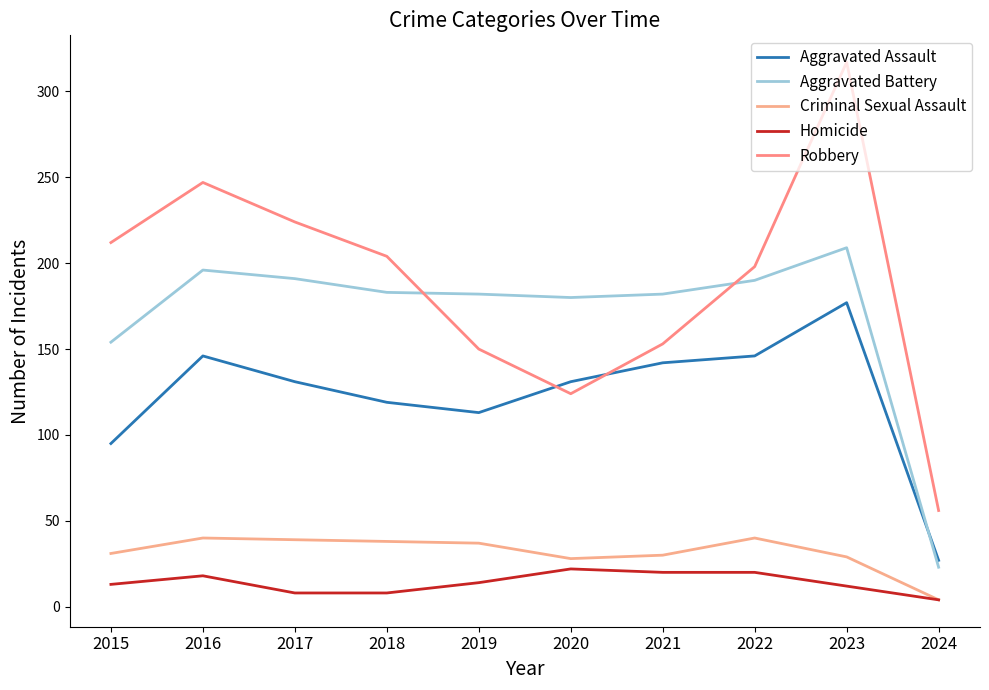

Rank the series at 2015 from highest to lowest value.

Robbery, Aggravated Battery, Aggravated Assault, Criminal Sexual Assault, Homicide